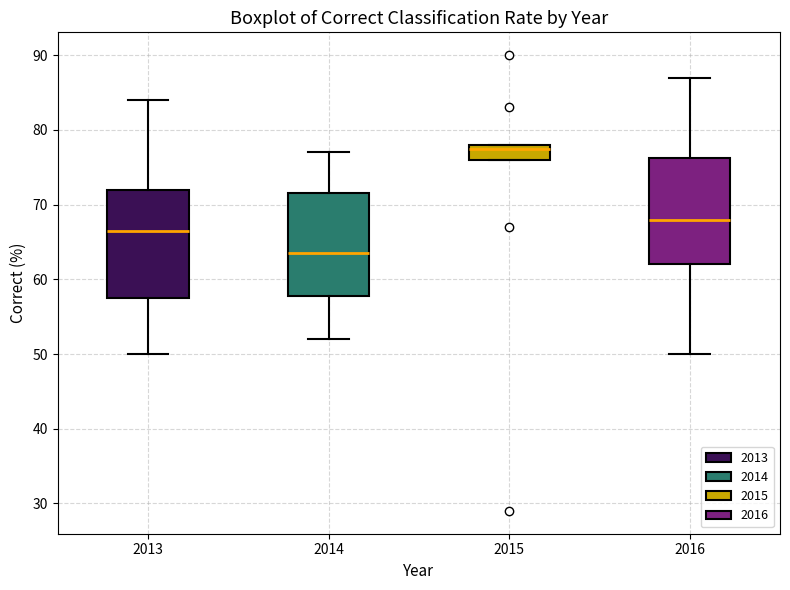

Where is the lower edge of the box at x = 2016 on the y-axis? The values are not printed on the chart, so give them approximately, as read against the axis.

62